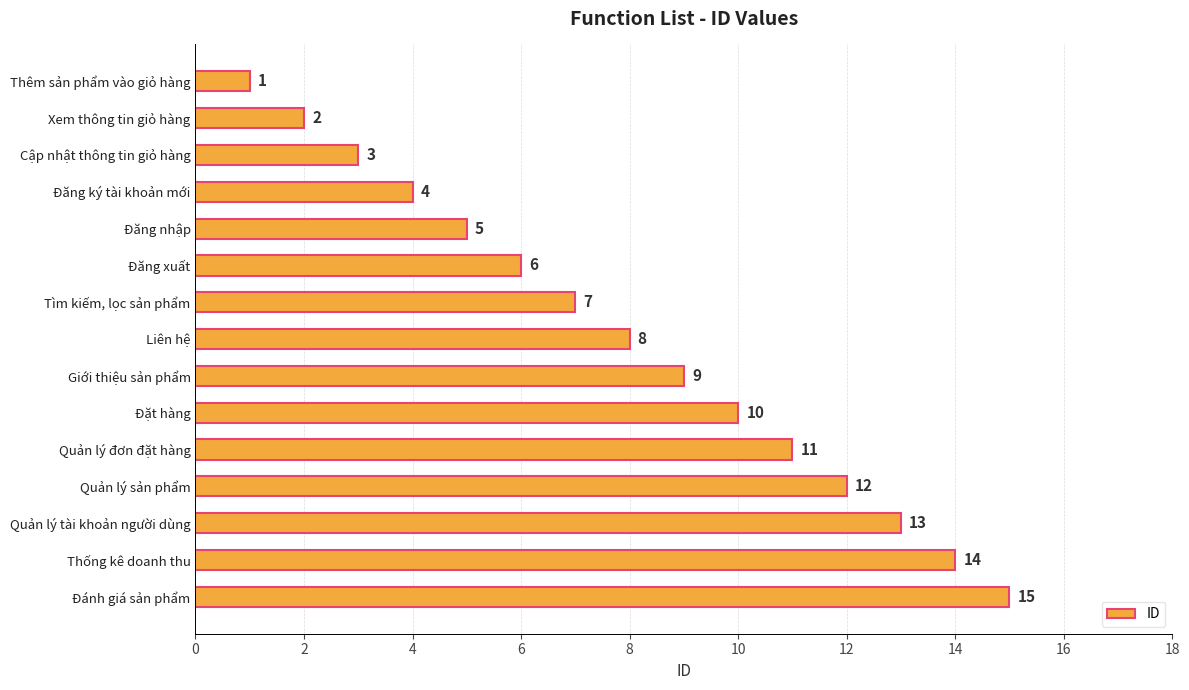

True or false: the data shows 3 at Xem thông tin giỏ hàng.

False